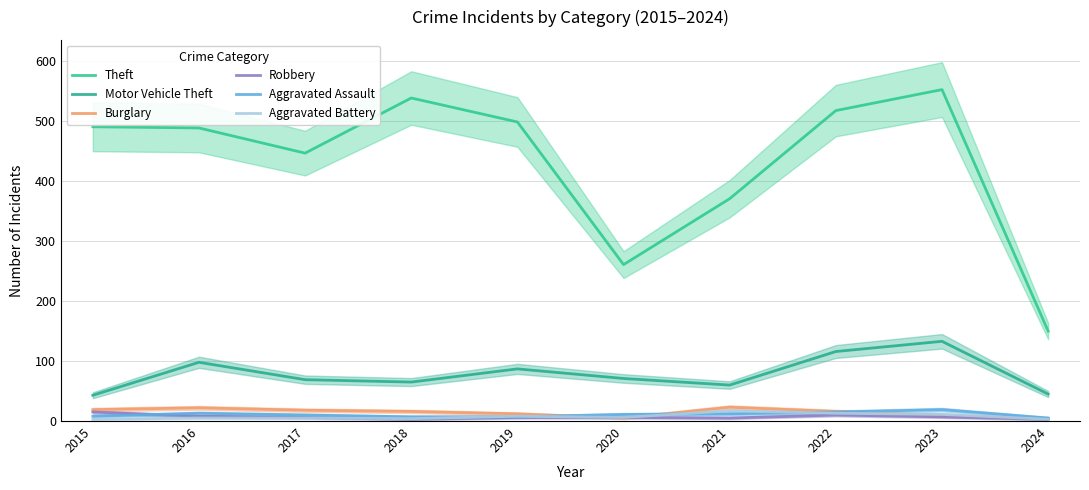

At 2019, list the series in order from smallest to largest.

Robbery, Aggravated Assault, Aggravated Battery, Burglary, Motor Vehicle Theft, Theft